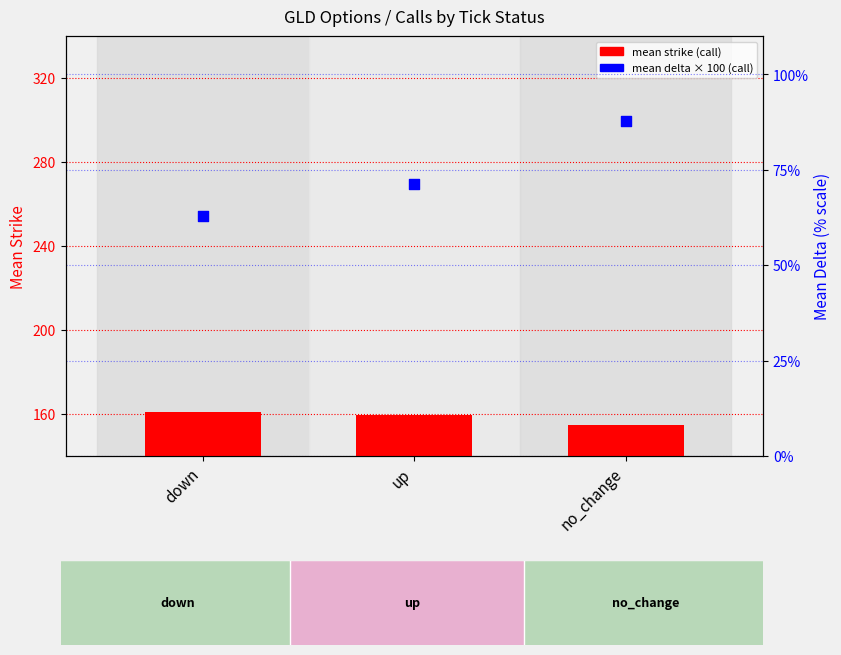

At which category is the sum across all series the highest?

no_change